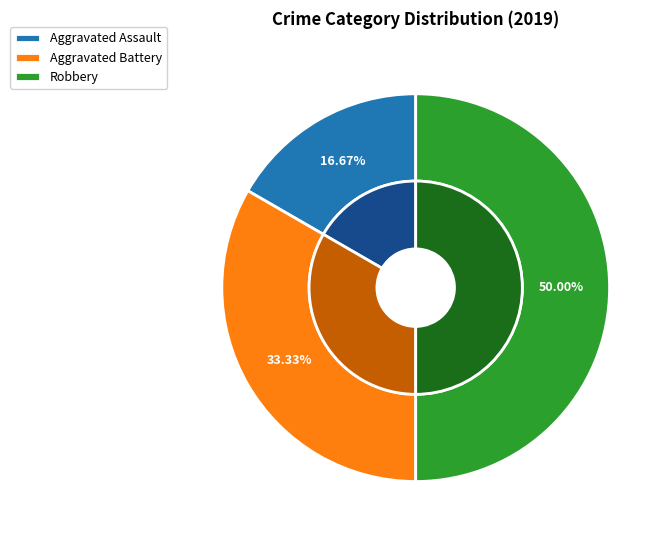

To the nearest percent, what is the average slice percentage?

33%